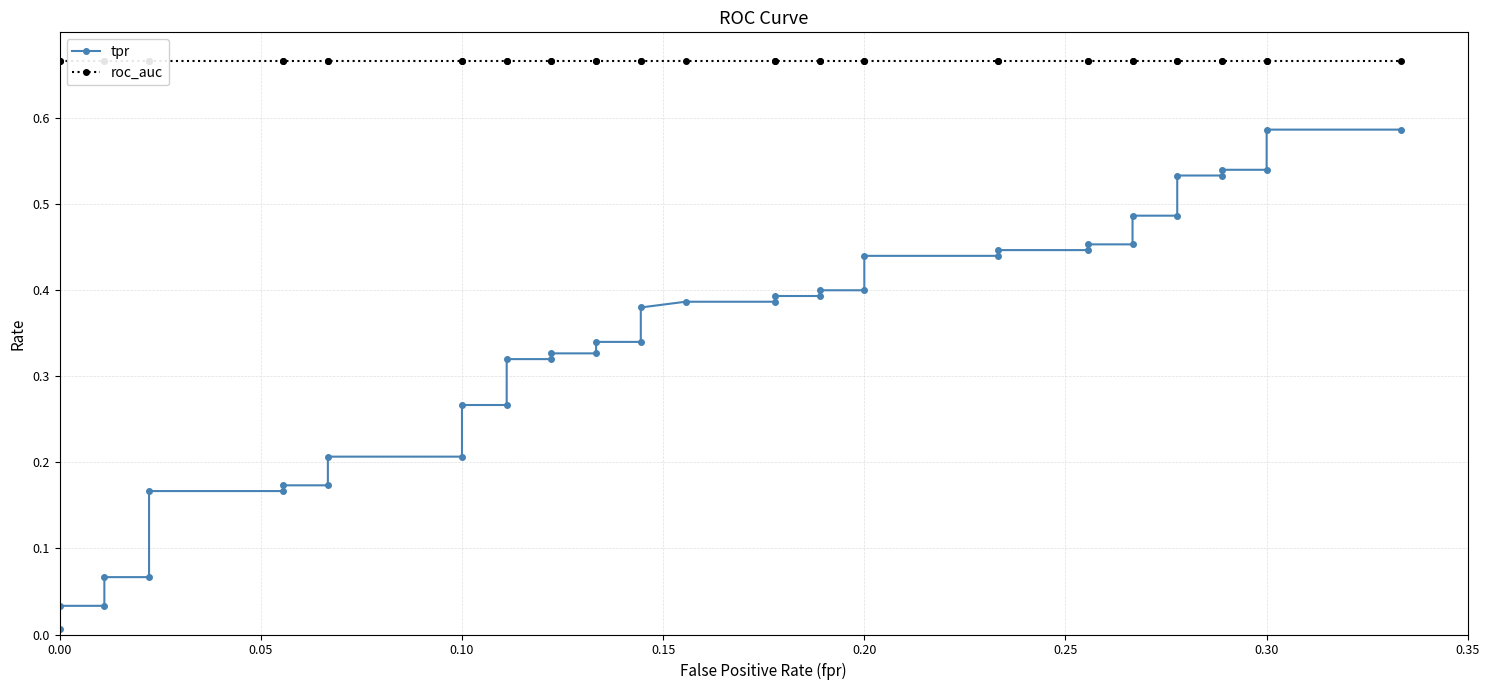

What are all the series names shown in the legend?

tpr, roc_auc